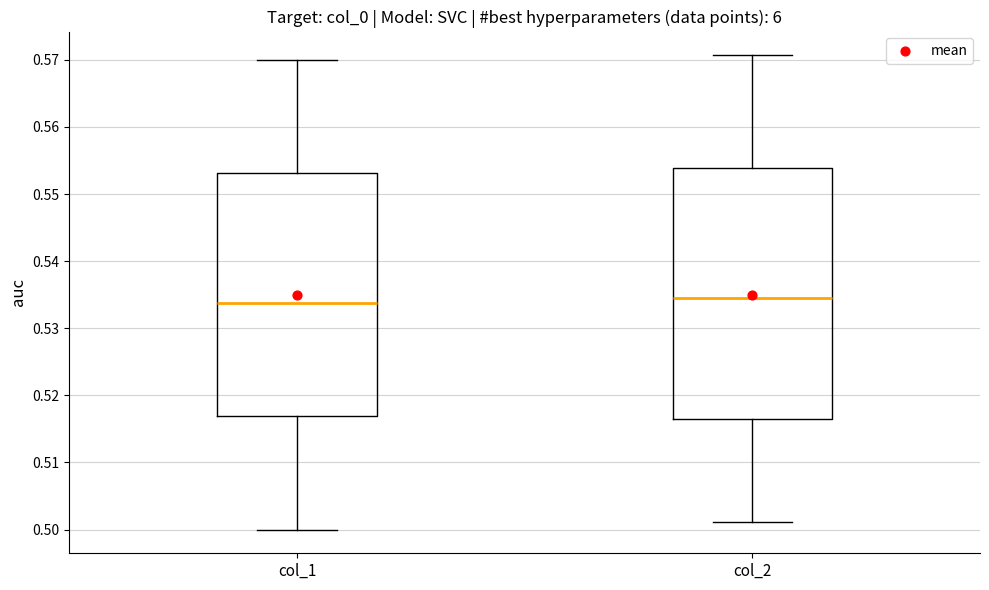

Where is the lower edge of the box for col_2 on the y-axis? The values are not printed on the chart, so give them approximately, as read against the axis.

0.516